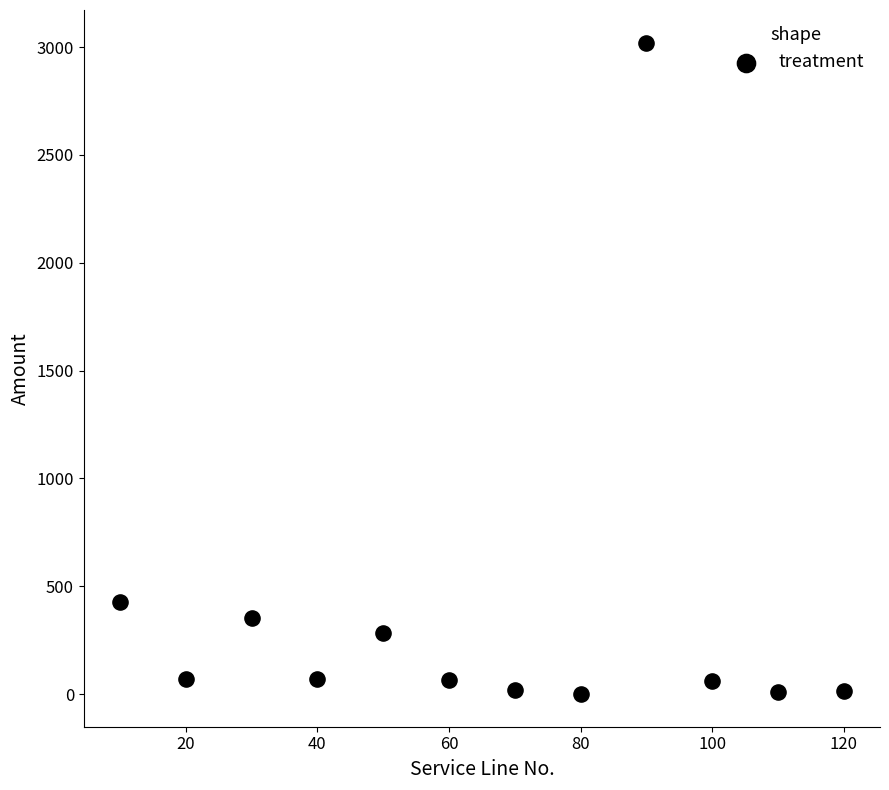

What Y value in the scatter plot is closest to 1510?

425.0